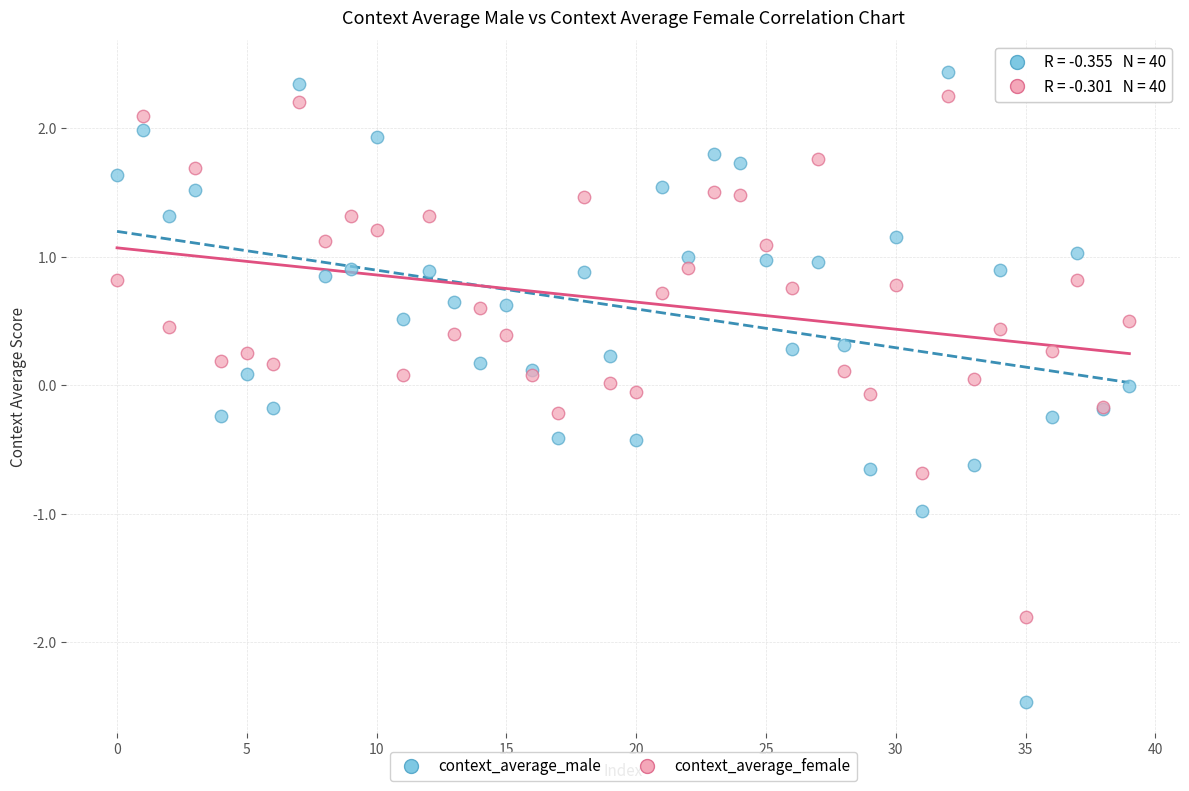

Which series has the largest Y range (max minus min)?

context_average_male